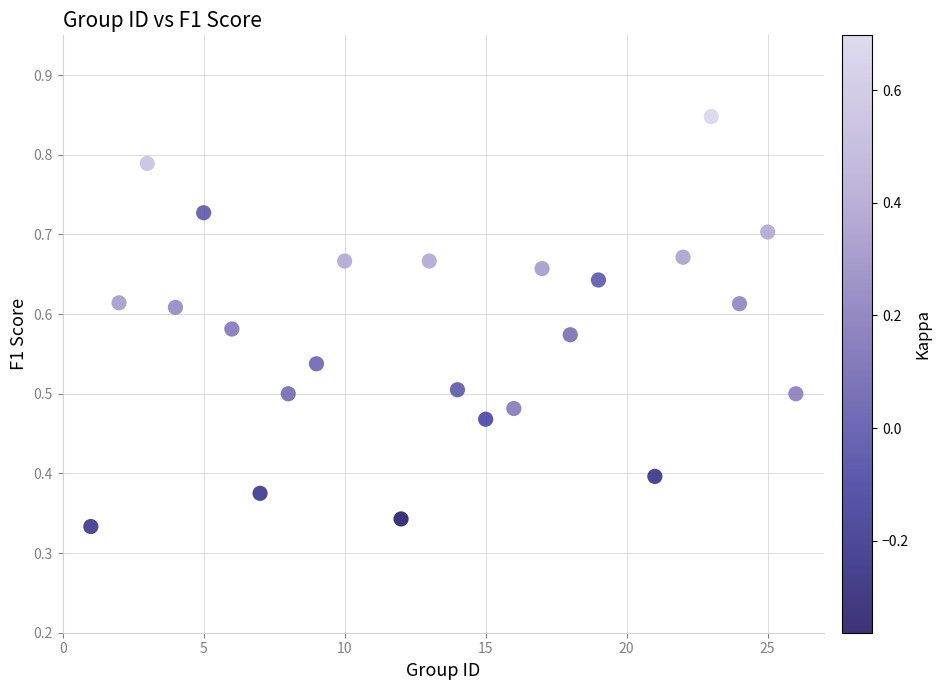

What is the range of X values (max minus min)?

25.0